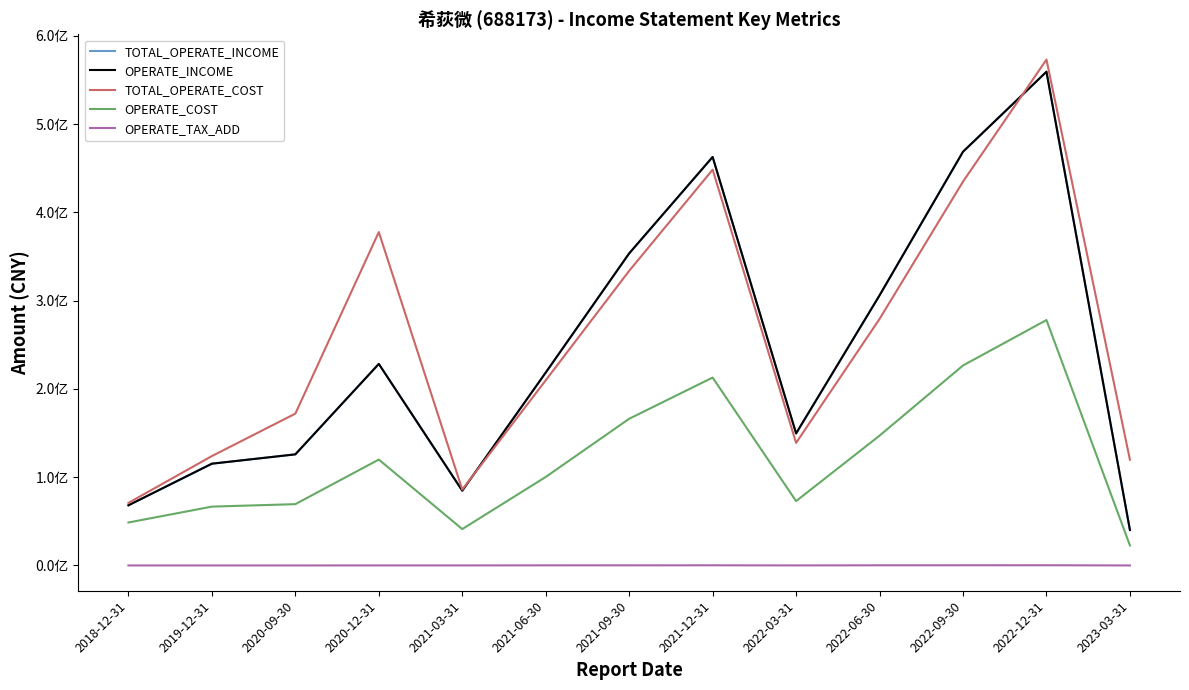

How many interior local valleys does the OPERATE_TAX_ADD series have?

2